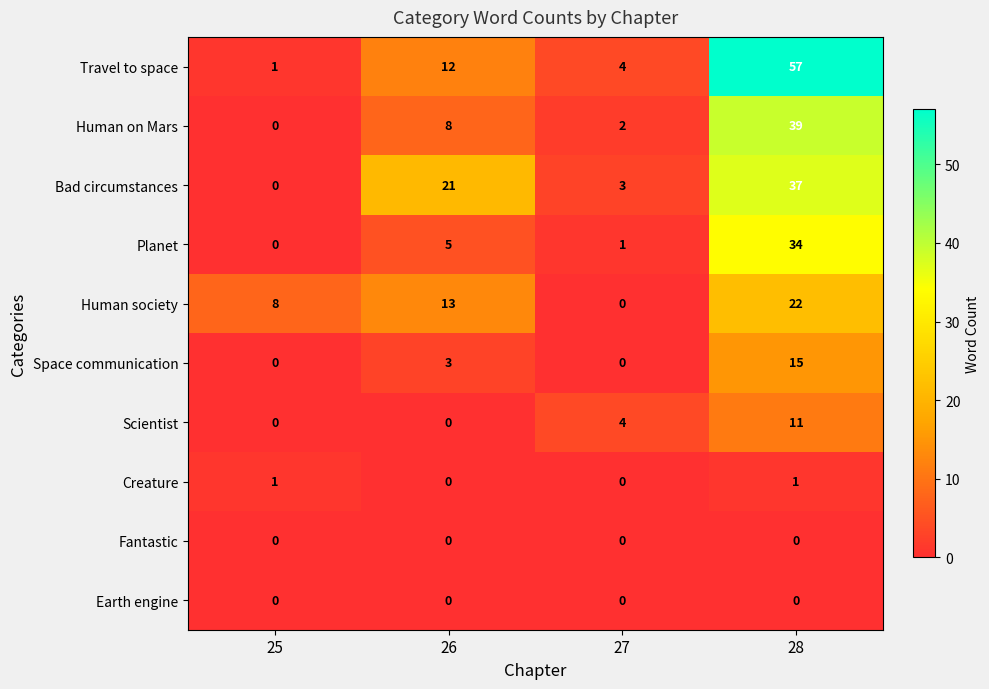

The Bad circumstances series shows 21 at 26. True or false?

True